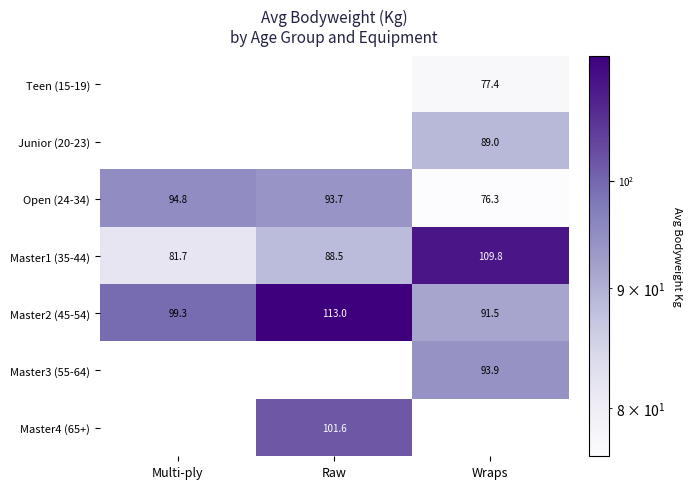

What is the sum of all Master2 (45-54) values?

303.8